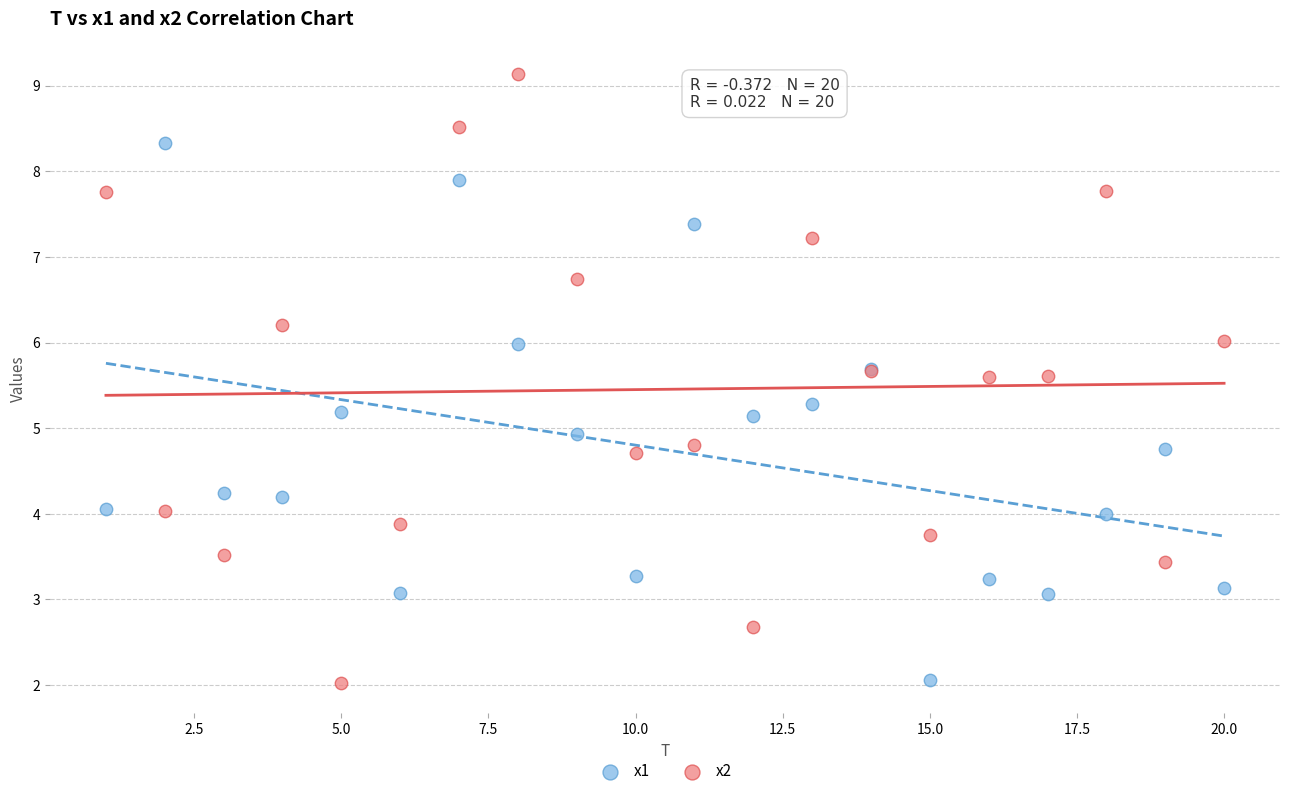

Which series contains the highest Y value?

x2